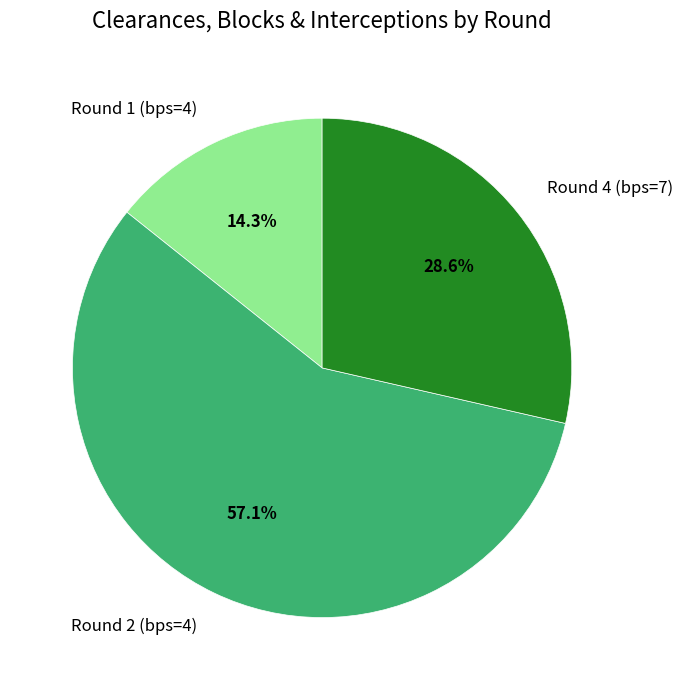

What is the ratio of the value at Round 1 (bps=4) to the value at Round 2 (bps=4)?

0.3